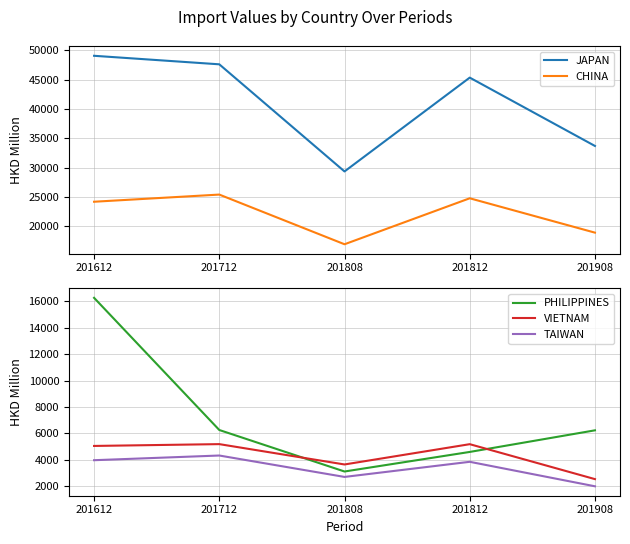

Which series changed the most between 201612 and 201812?

PHILIPPINES